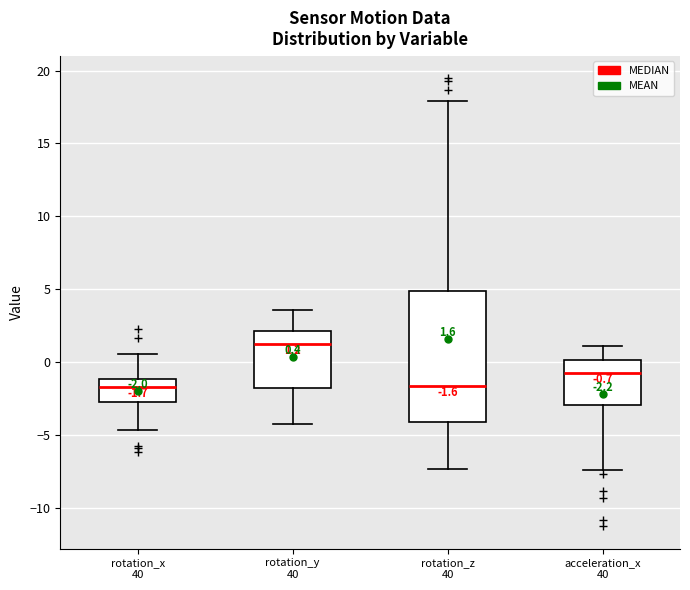

Comparing the boxes themselves (not the whiskers), which one is the tallest?

rotation_z 40